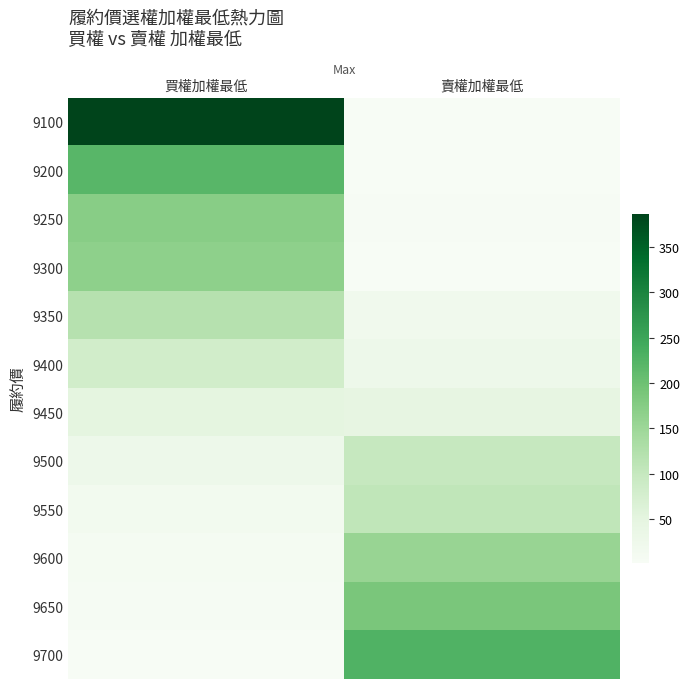

Is the value of 9650 at 賣權加權最低 greater than the value of 9250 at 賣權加權最低?

Yes